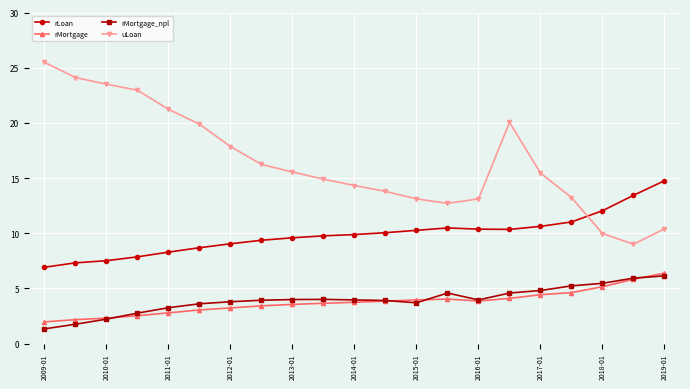

True or false: uLoan and rMortgage_npl cross at least once.

False